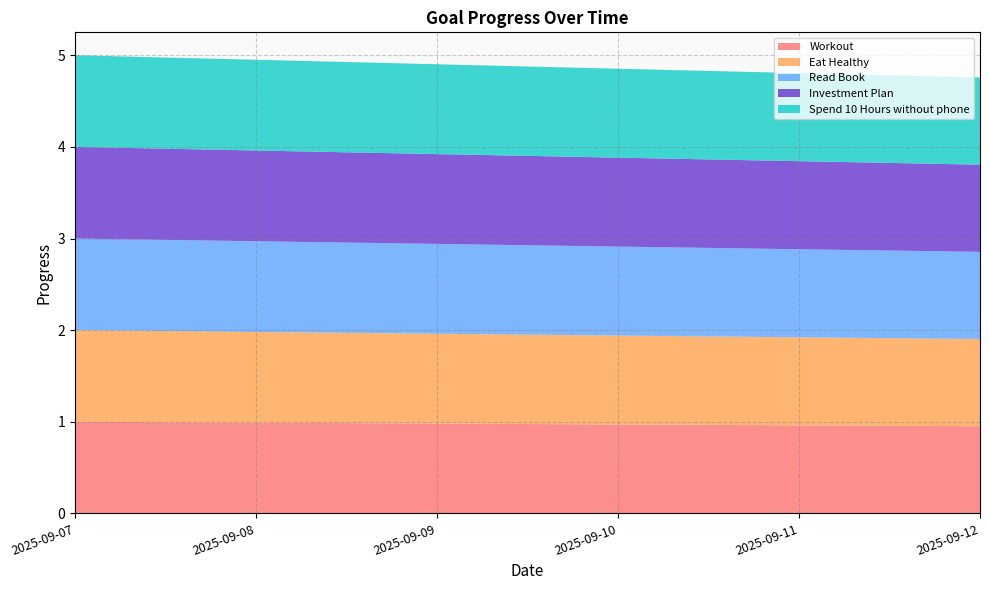

Reading left to right, what are all the values shown in this chart?

Workout: 2025-09-07=1.0	2025-09-08=1.0	2025-09-09=1.0	2025-09-10=1.0	2025-09-11=1.0	2025-09-12=1.0
Eat Healthy: 2025-09-07=1.0	2025-09-08=1.0	2025-09-09=1.0	2025-09-10=1.0	2025-09-11=1.0	2025-09-12=1.0
Read Book: 2025-09-07=1.0	2025-09-08=1.0	2025-09-09=1.0	2025-09-10=1.0	2025-09-11=1.0	2025-09-12=1.0
Investment Plan: 2025-09-07=1.0	2025-09-08=1.0	2025-09-09=1.0	2025-09-10=1.0	2025-09-11=1.0	2025-09-12=1.0
Spend 10 Hours without phone: 2025-09-07=1.0	2025-09-08=1.0	2025-09-09=1.0	2025-09-10=1.0	2025-09-11=1.0	2025-09-12=1.0